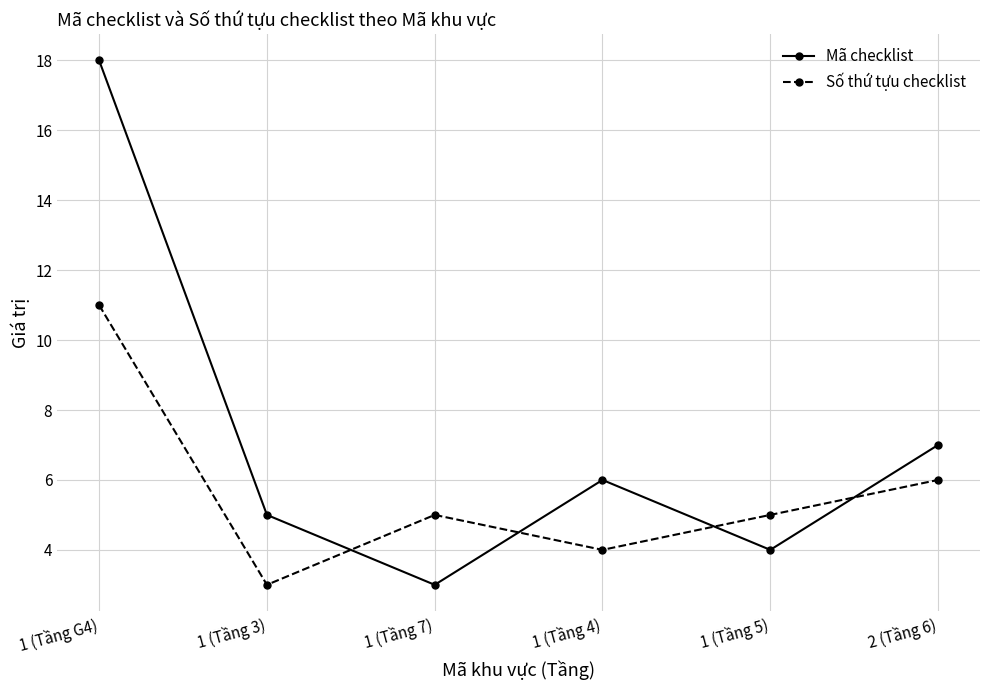

Where is the first local minimum for Số thứ tựu checklist?

1 (Tầng 3)